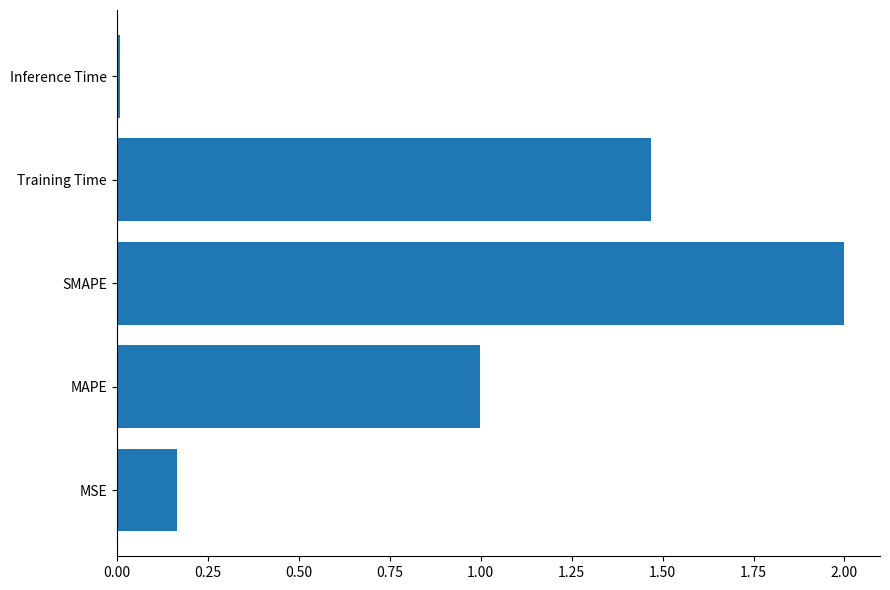

Rank the categories by value from lowest to highest.

Inference Time, MSE, MAPE, Training Time, SMAPE